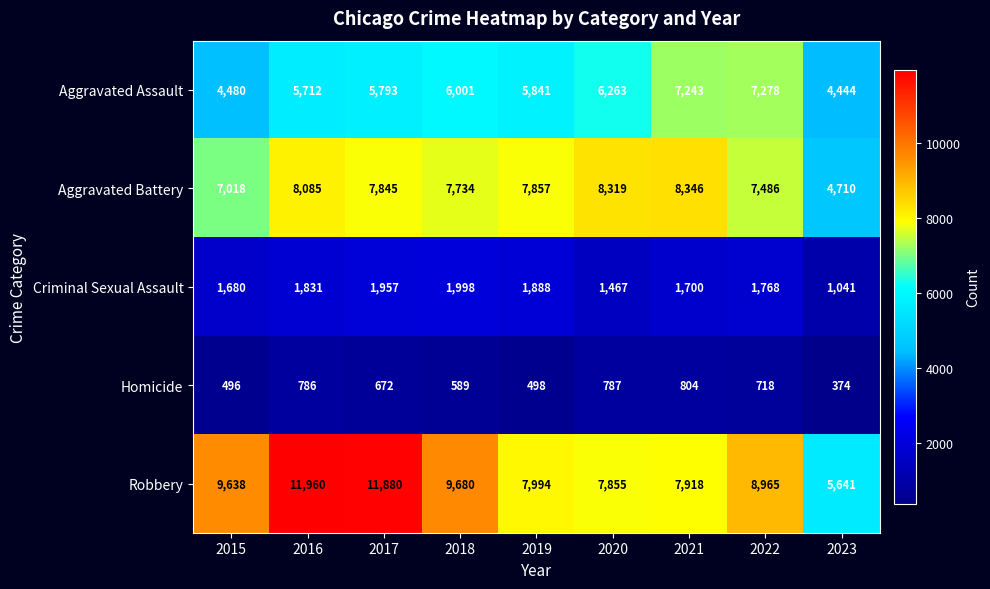

List the series in order of their peak value, lowest first.

Homicide, Criminal Sexual Assault, Aggravated Assault, Aggravated Battery, Robbery